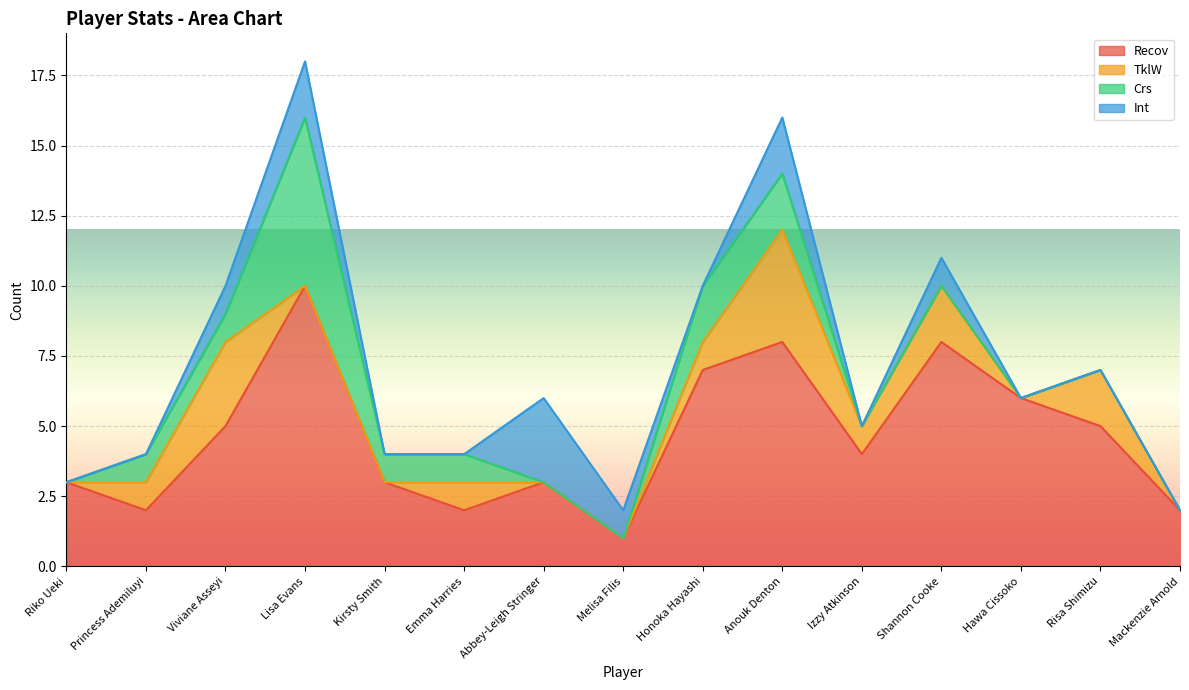

How many interior local valleys does the Recov series have?

4